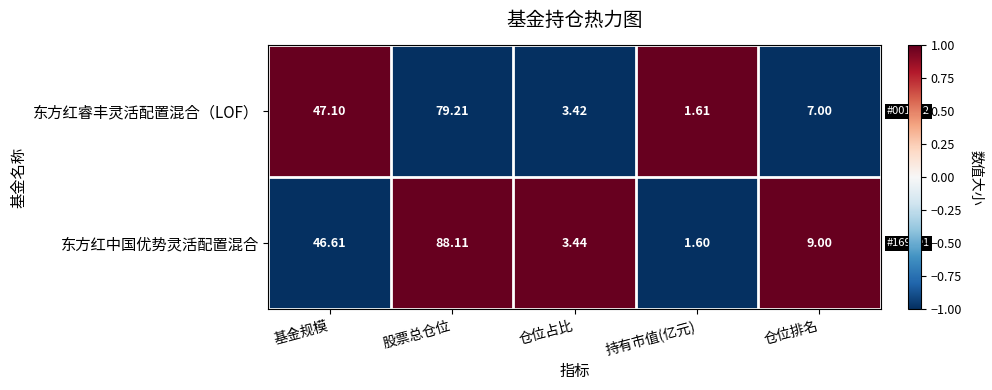

Rank the series at 仓位占比 from lowest to highest value.

东方红睿丰灵活配置混合（LOF）, 东方红中国优势灵活配置混合